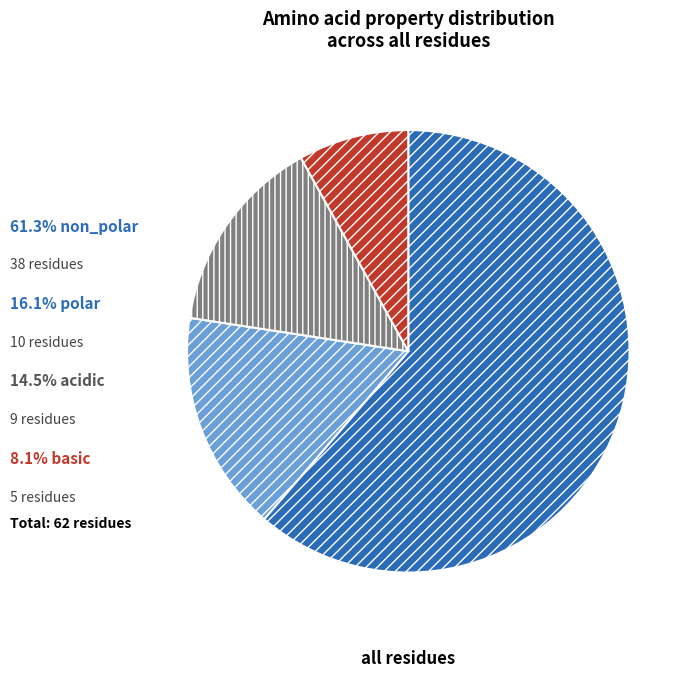

Is there any slice that represents more than half of the pie?

Yes